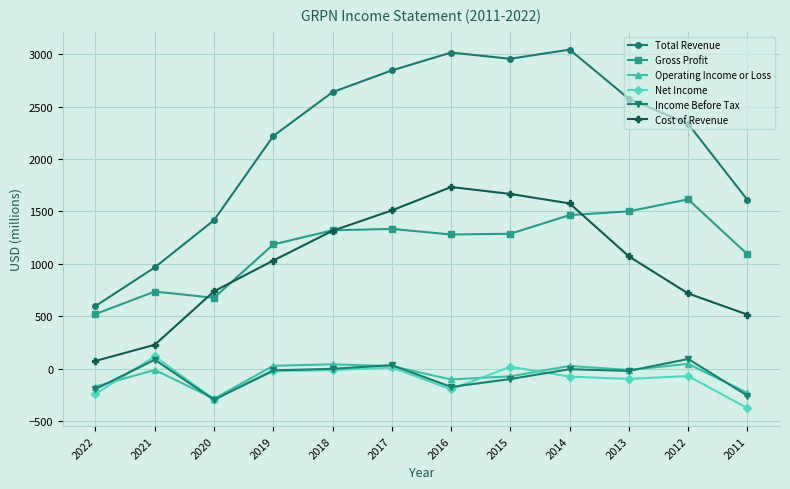

What is the total value across all series at 2022?

600.8